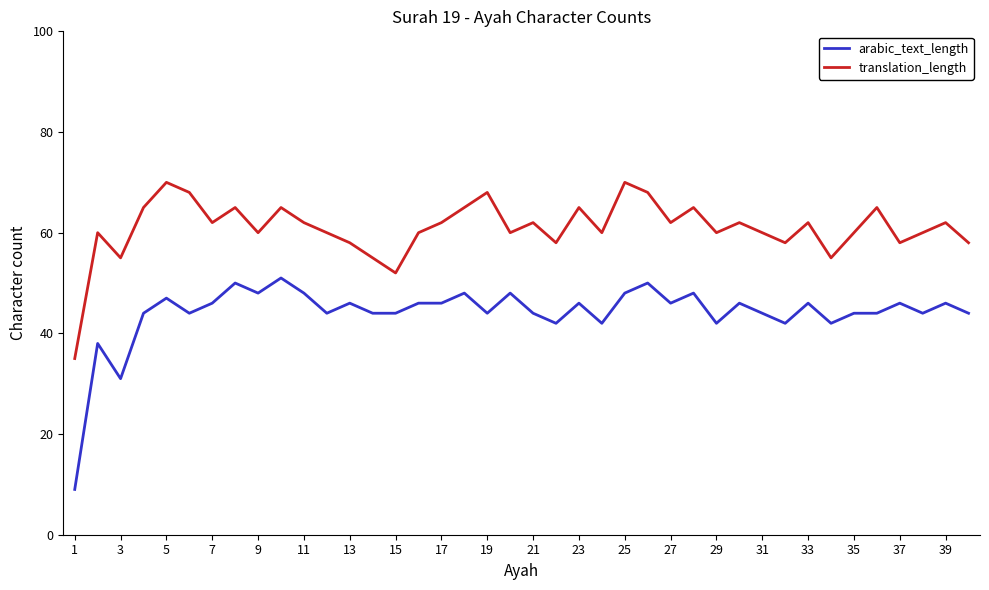

What is the maximum value for translation_length?

70